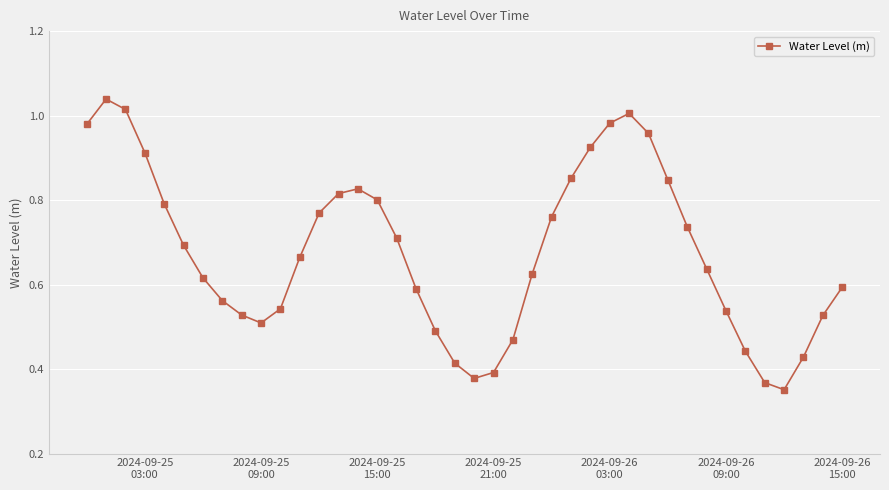

True or false: there are more than 2 points higher than both neighbors.

True